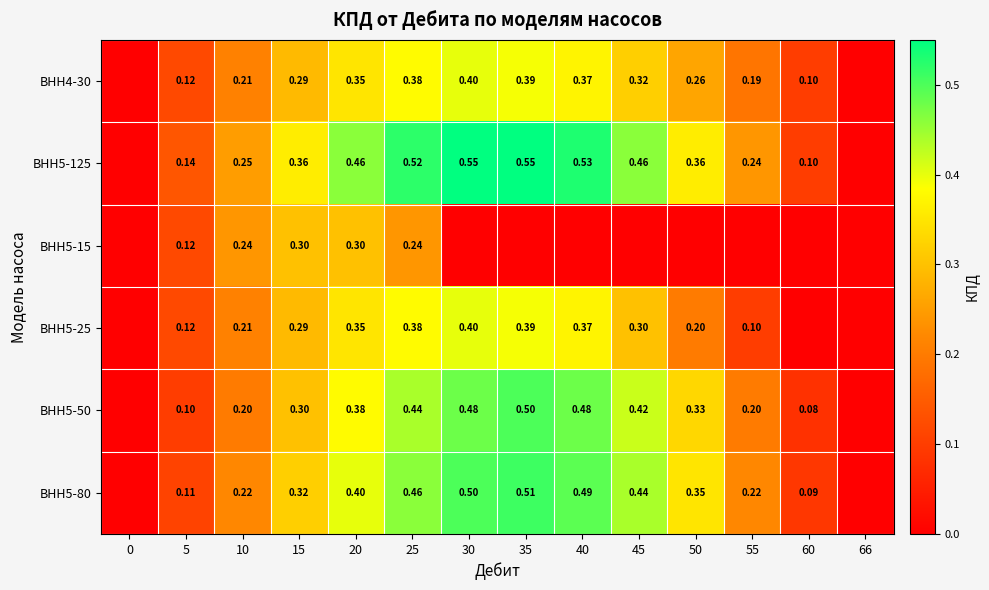

List the labels in order of ВНН5-25 value, smallest first.

0, 60, 66, 55, 5, 50, 10, 15, 45, 20, 40, 25, 35, 30